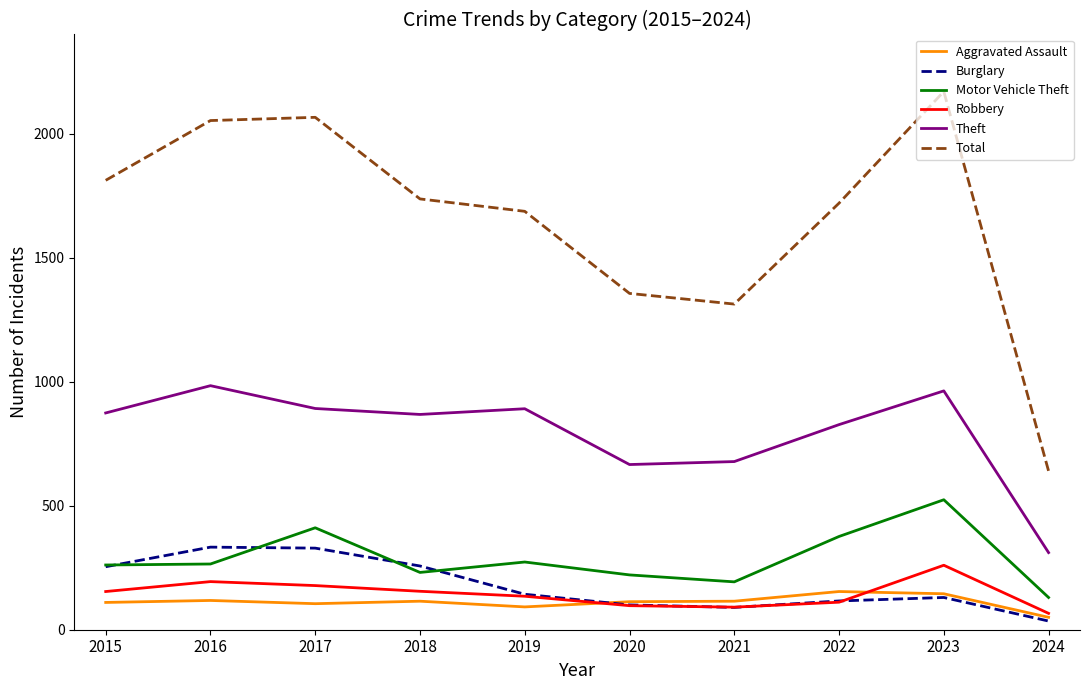

How many lines are shown in the chart?

6